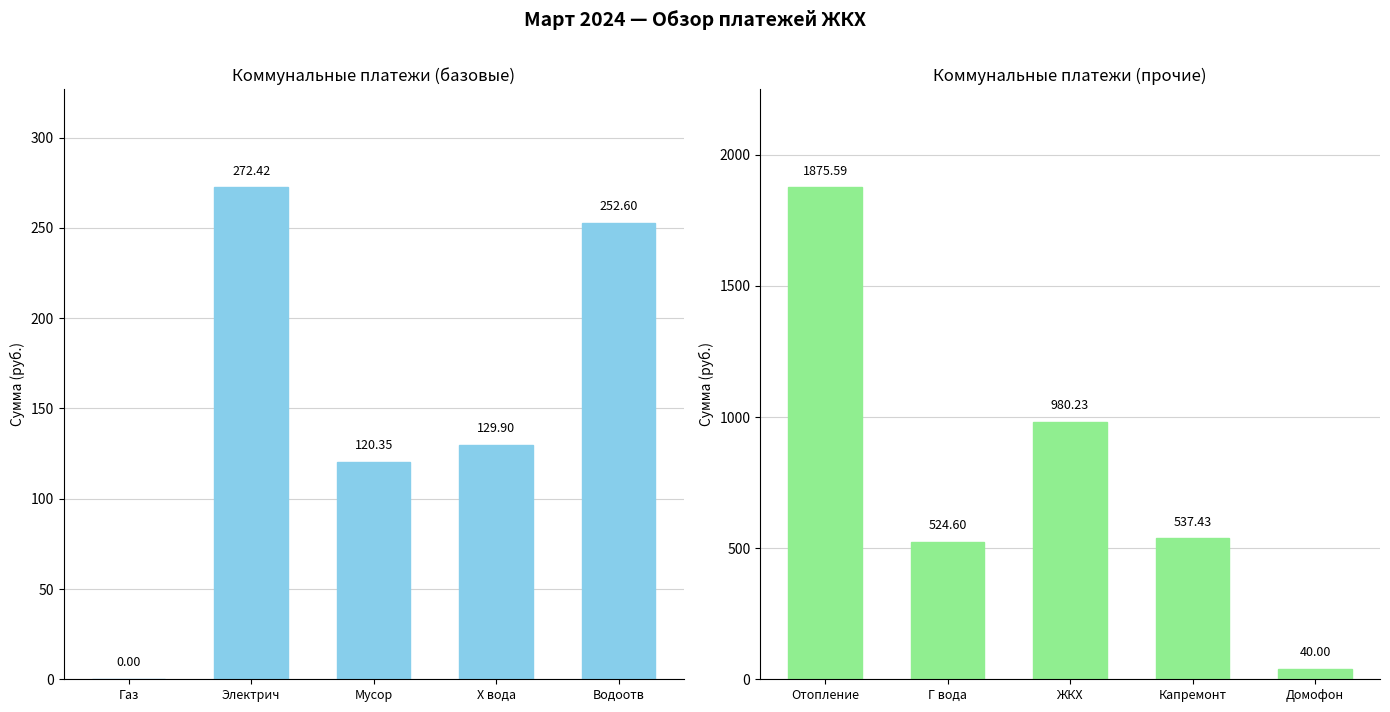

What is the label of the 1st bar from the left?

Отопление